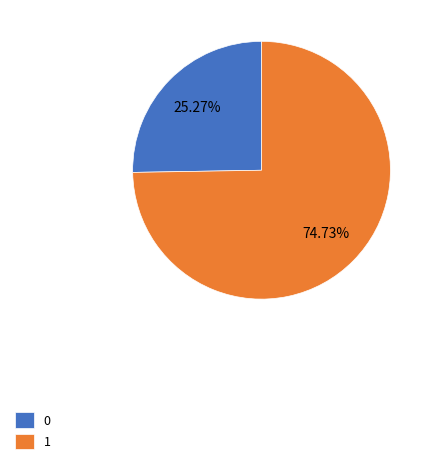

Combined, do 0 and 1 account for over 50%?

Yes